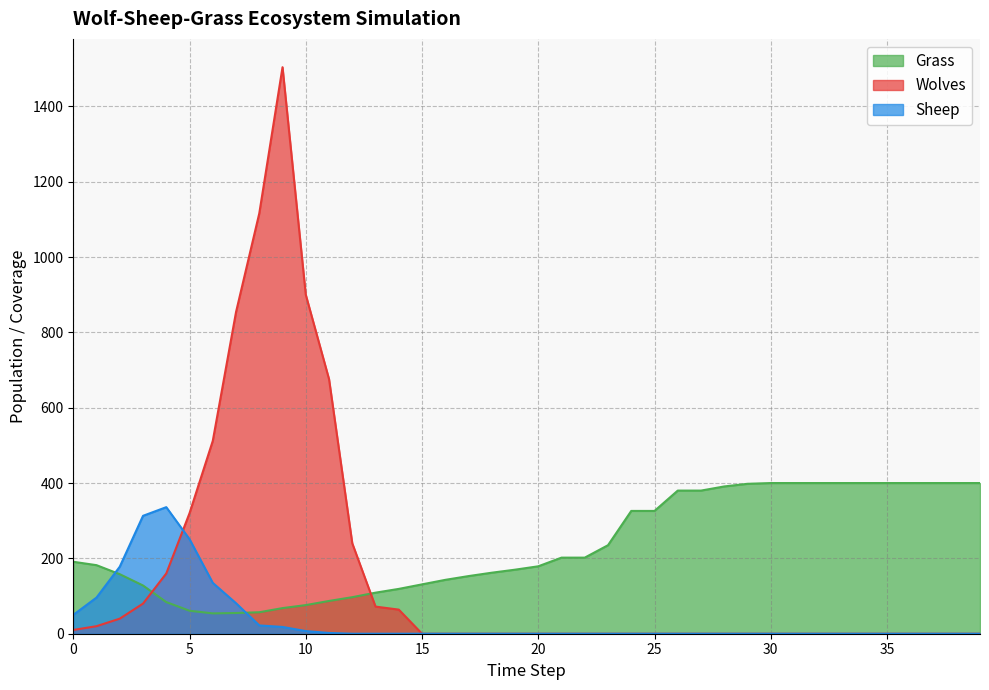

Is it true that Wolves equals 913 at 37?

False